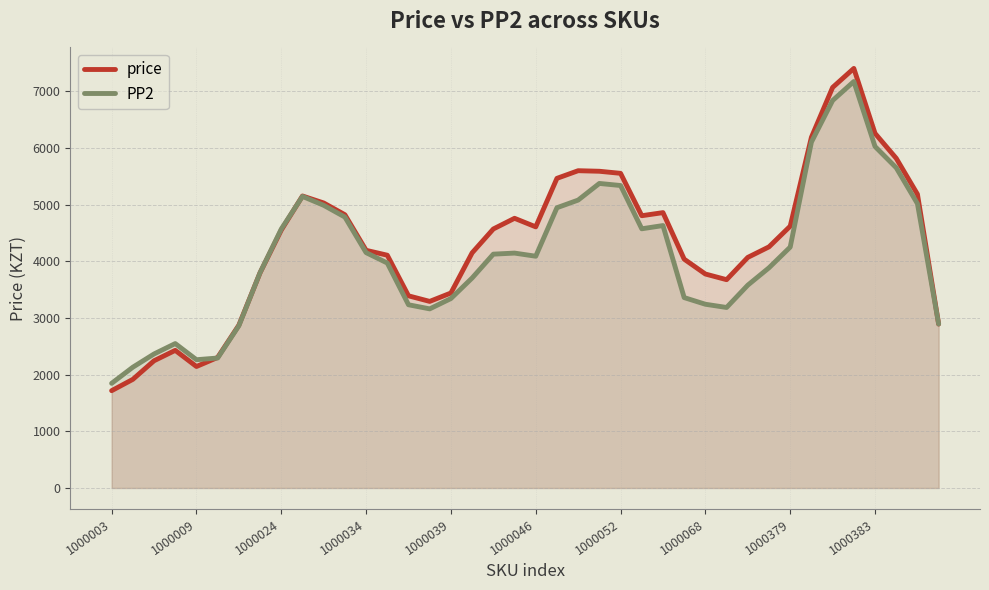

What is the difference between the maximum and second lowest values in the PP2 series?

5043.0